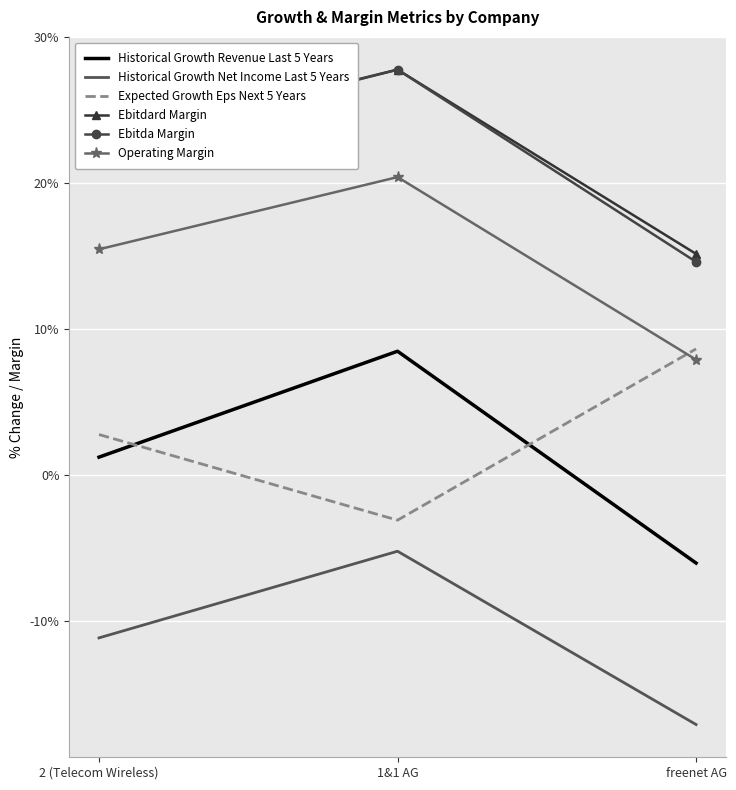

What are all the series names shown in the legend?

Historical Growth Revenue Last 5 Years, Historical Growth Net Income Last 5 Years, Expected Growth Eps Next 5 Years, Ebitdard Margin, Ebitda Margin, Operating Margin